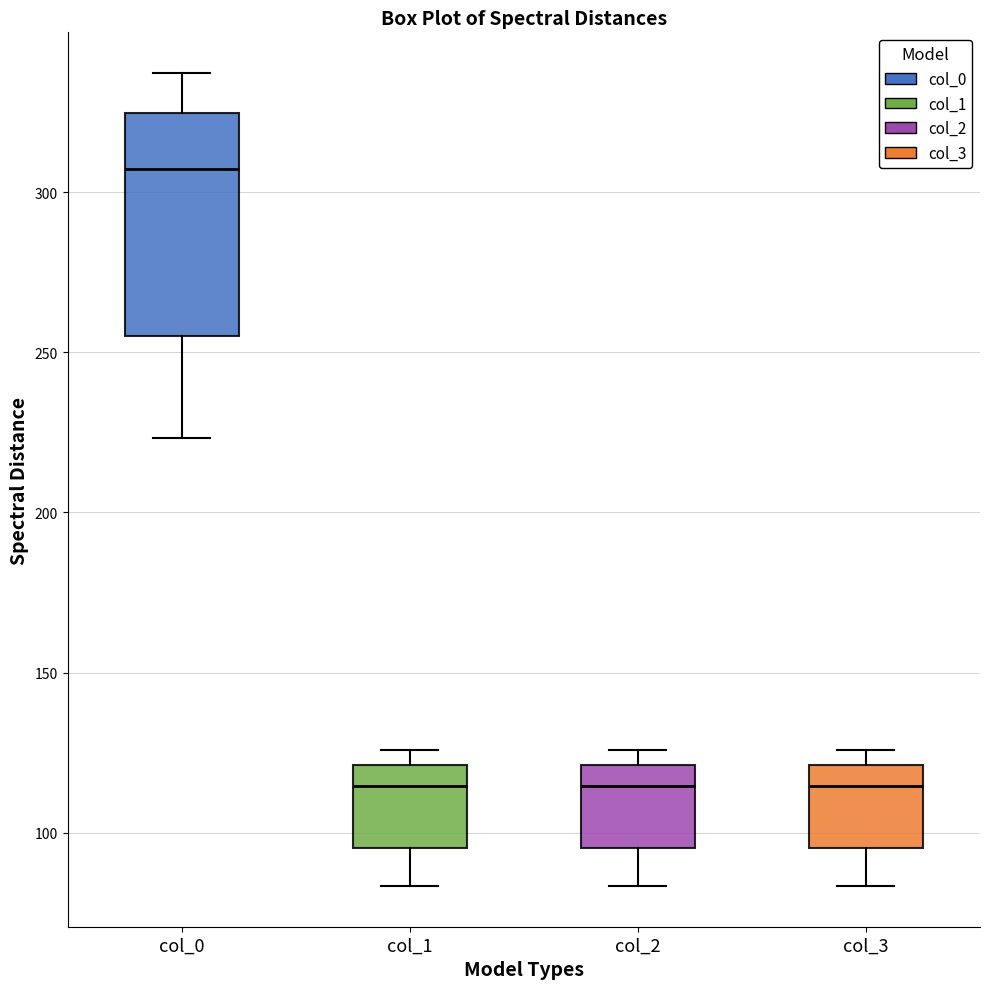

Reading left to right, transcribe this box plot: for each box, give where its median line is, the range the box spans, and where its two whiskers end, as read against the y-axis. The values are not printed on the chart, so give them approximately, as read against the axis.

col_0: median 305, box 255 to 325, whiskers 225 to 335
col_1: median 115, box 95 to 120, whiskers 85 to 125
col_2: median 115, box 95 to 120, whiskers 85 to 125
col_3: median 115, box 95 to 120, whiskers 85 to 125